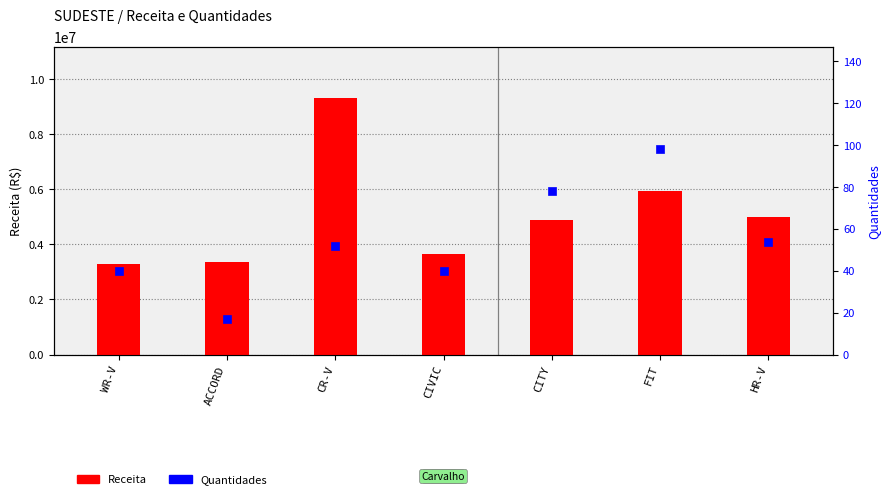

What is the maximum value for Receita?

9308000